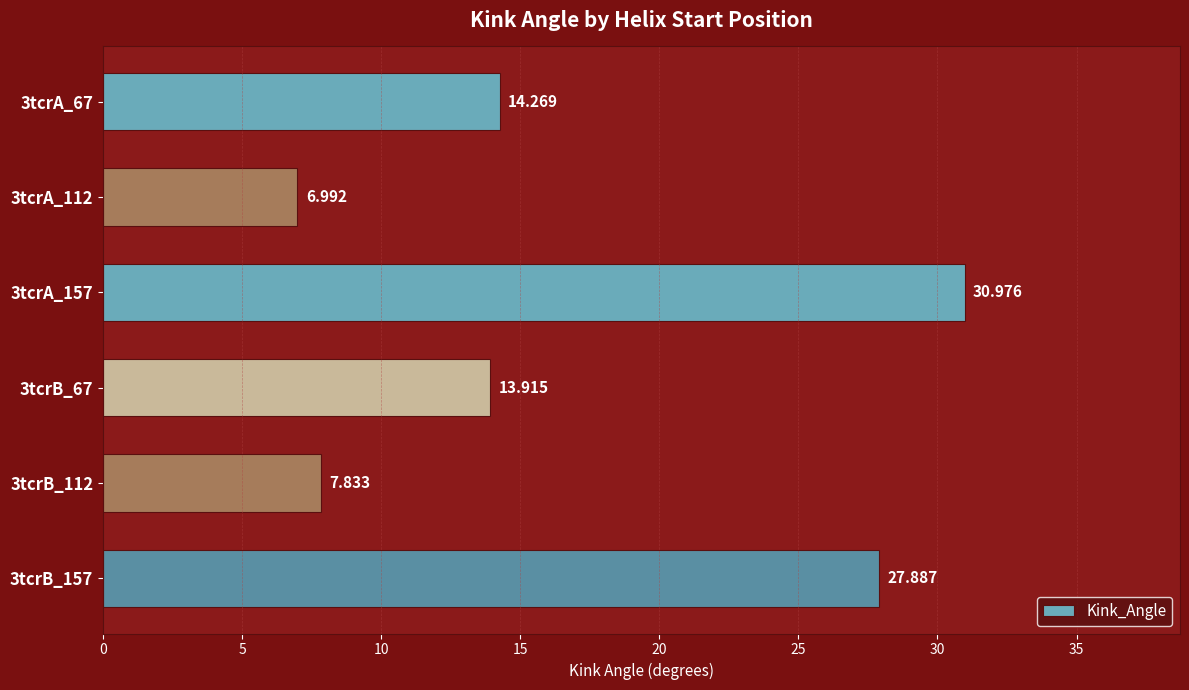

How many data points does each series have?

6